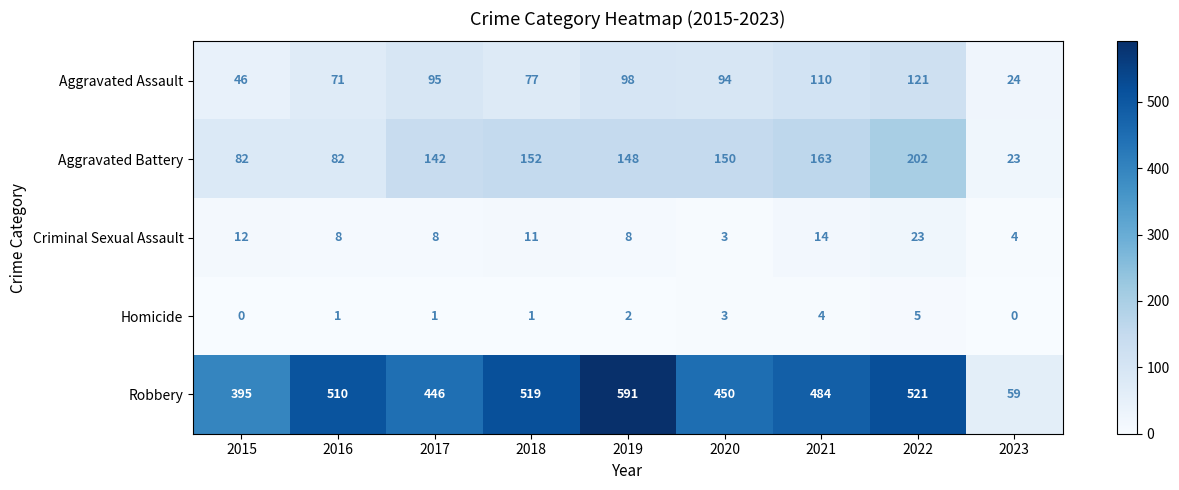

At which category is the sum across all series the highest?

2022